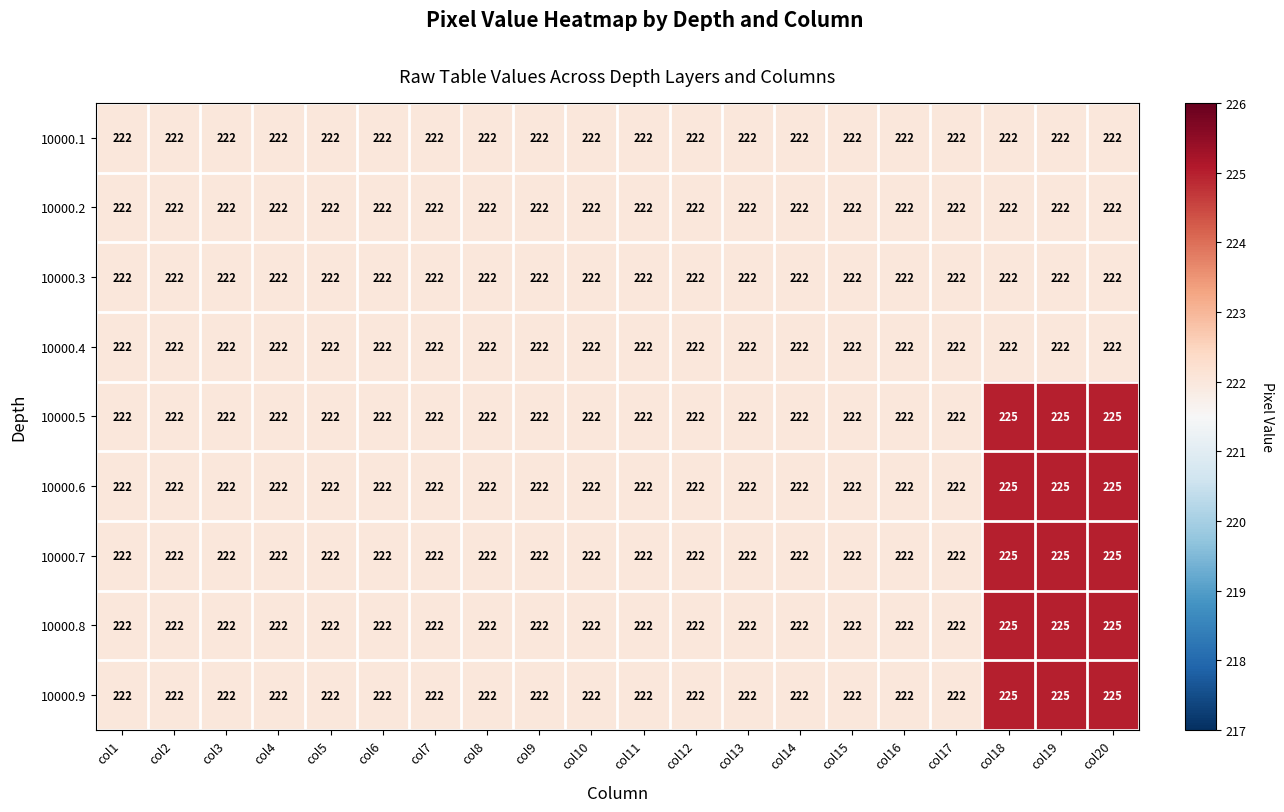

At how many categories does at least one series exceed 223?

3